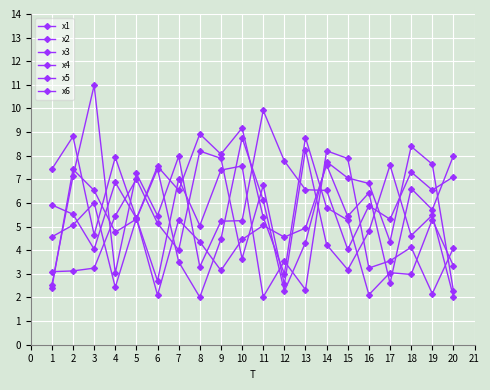

Which series has the largest total across all categories?

x1